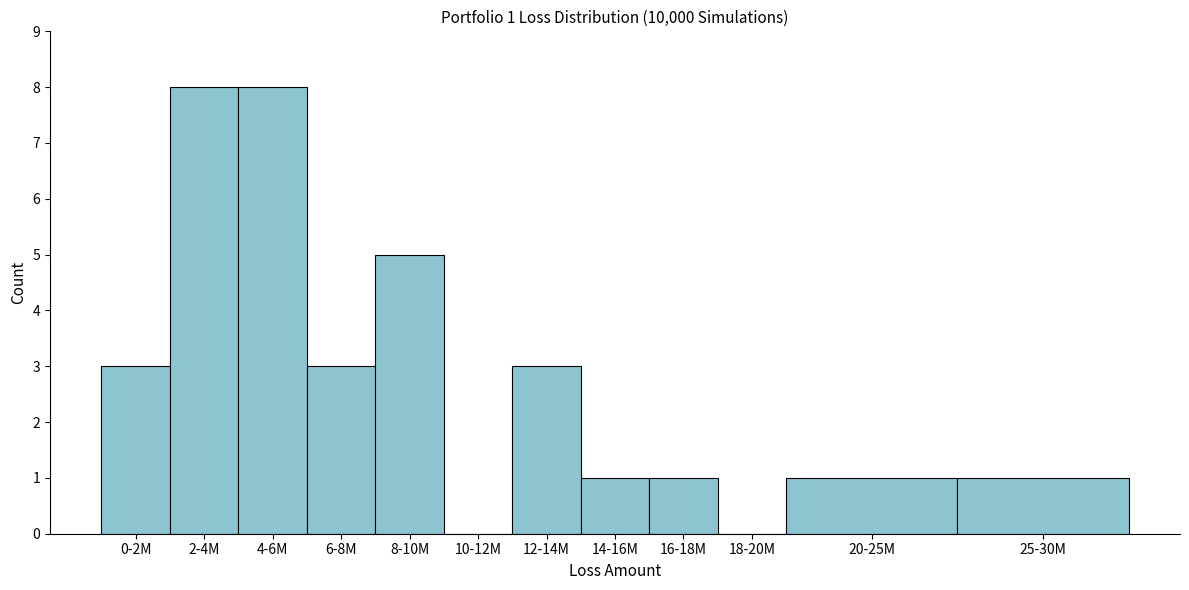

Reading left to right, transcribe all the data shown in this chart.

0-2M=3	2-4M=8	4-6M=8	6-8M=3	8-10M=5	10-12M=0	12-14M=3	14-16M=1	16-18M=1	18-20M=0	20-25M=1	25-30M=1